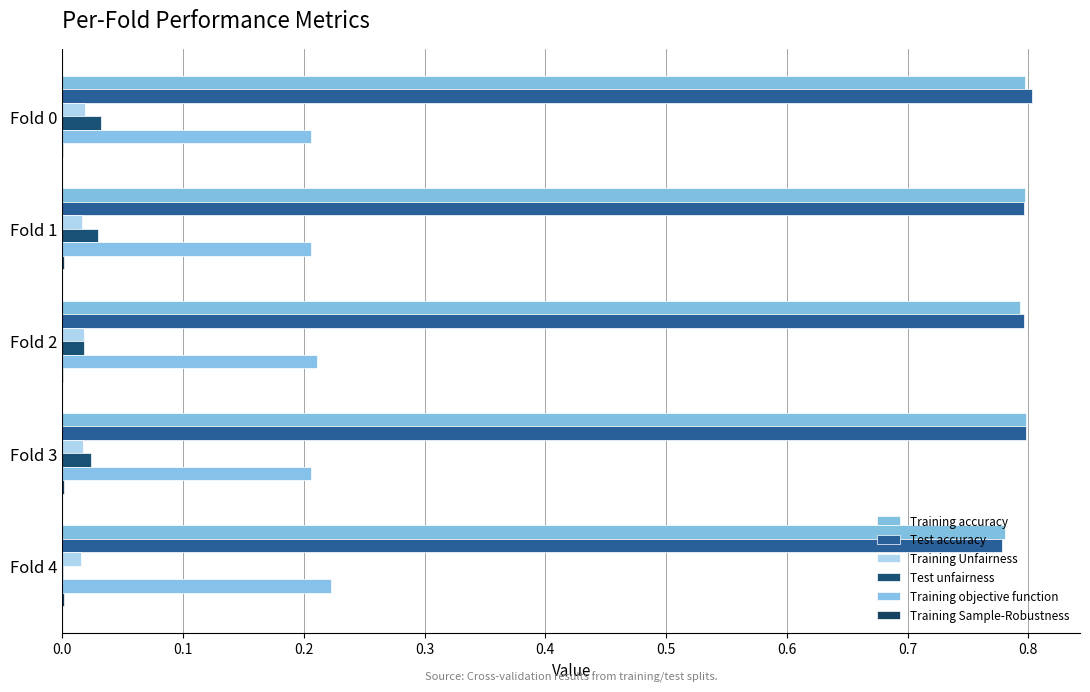

How many categories are shown in the chart?

5